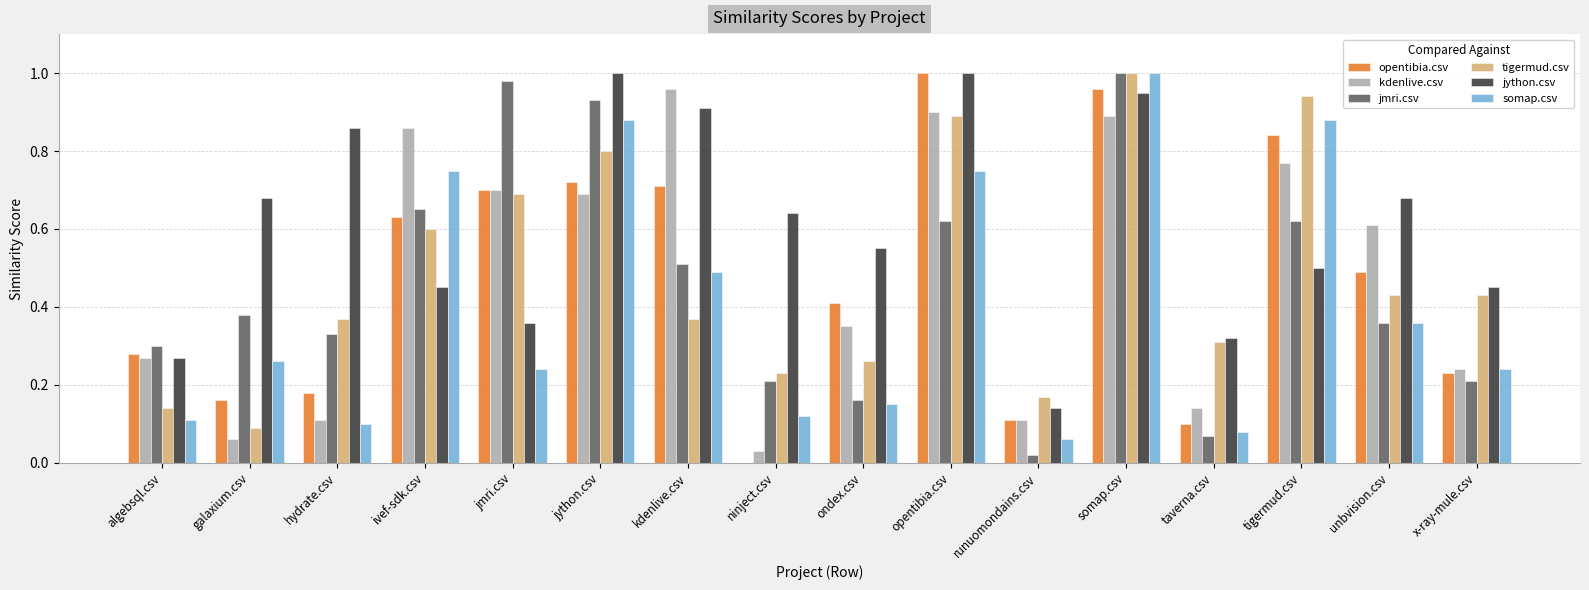

At which category is the sum across all series the highest?

somap.csv